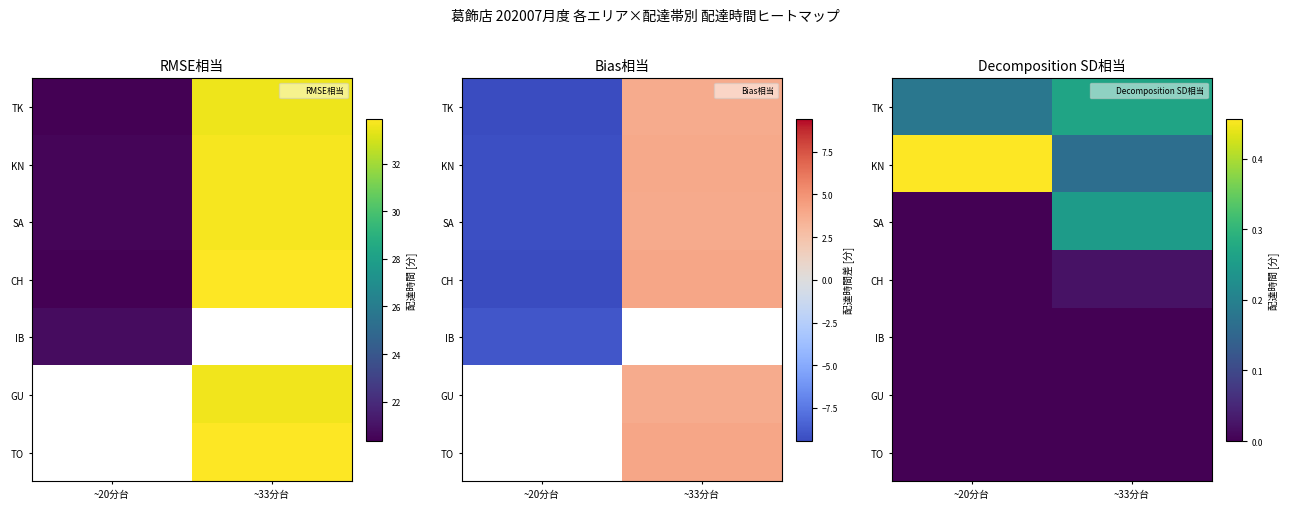

At ~33分台, list the series in order from smallest to largest.

IB, GU, TO, CH, KN, SA, TK